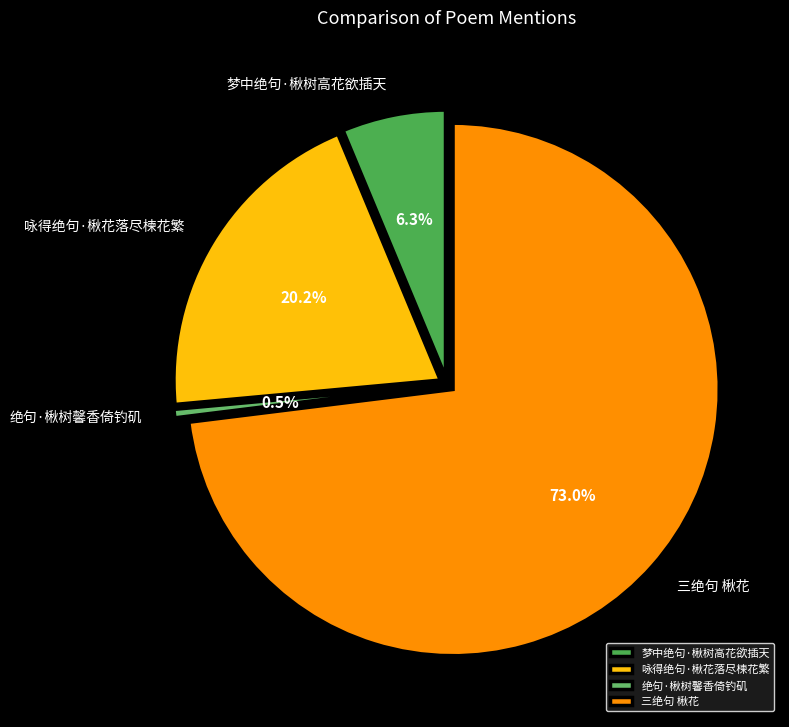

Which has a higher value, 三绝句 楸花 or 咏得绝句·楸花落尽楝花繁?

三绝句 楸花